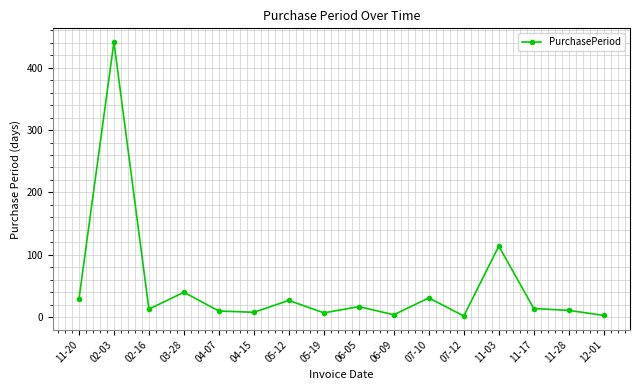

What is the sum of the values at 11-03 and 06-09?

118